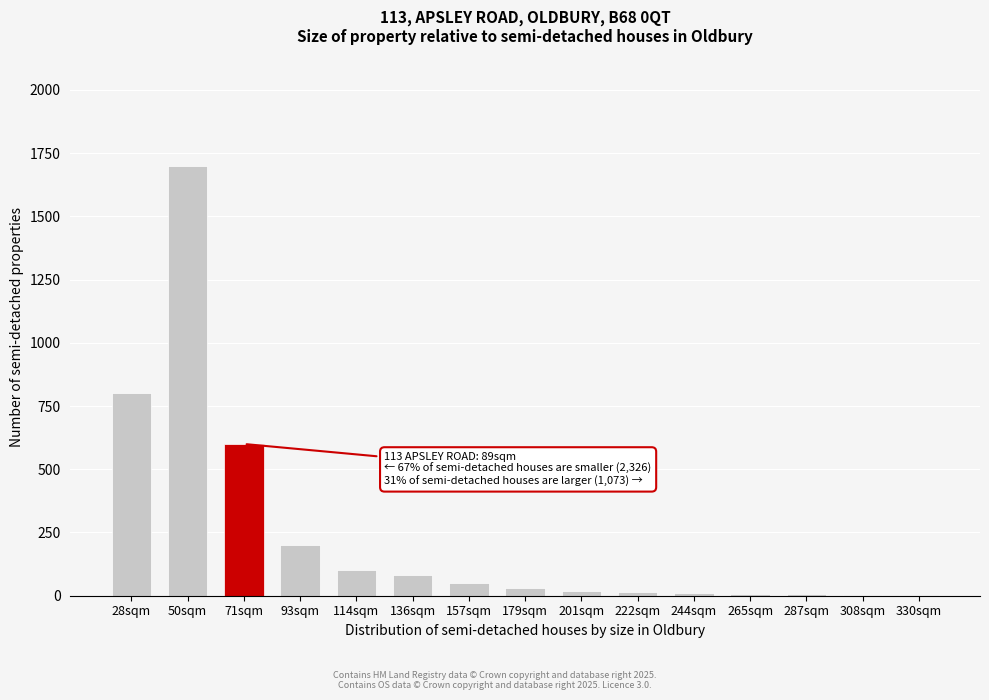

Which label corresponds to the largest value in the chart?

50sqm